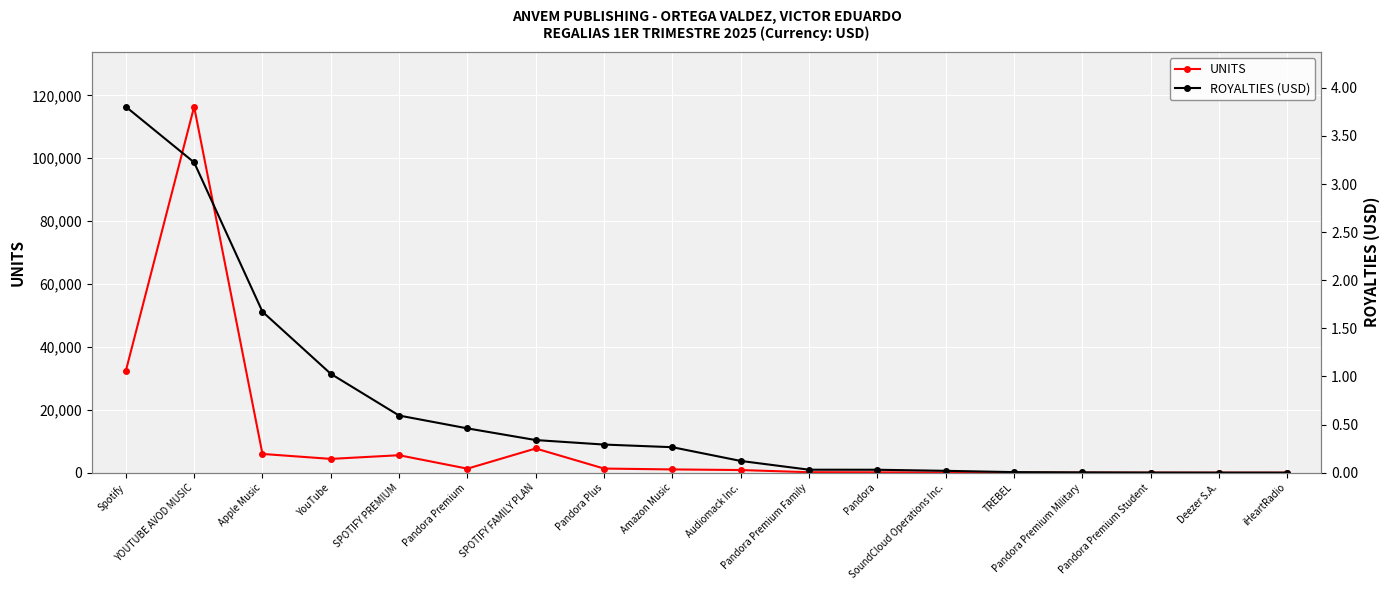

Which category has the highest value in the UNITS series?

YOUTUBE AVOD MUSIC